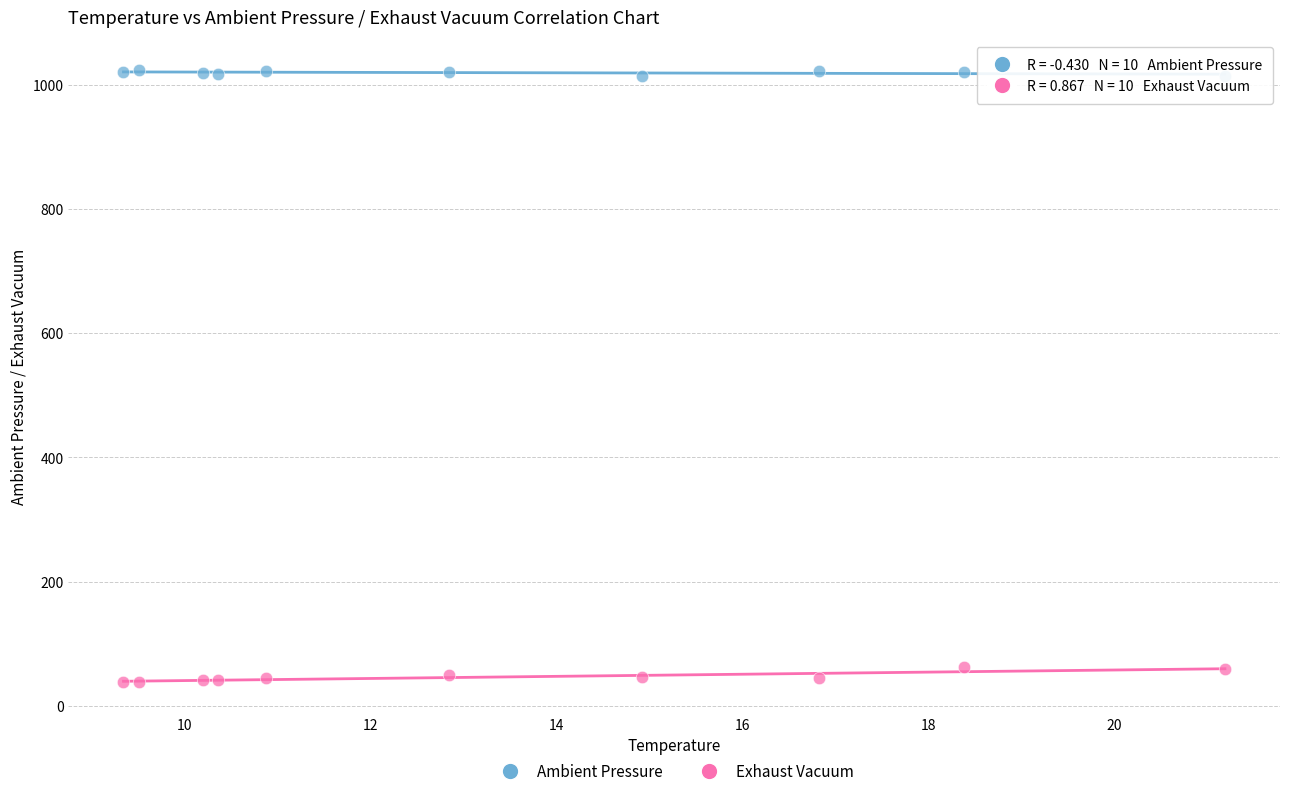

Across all data points, what is the range of Y values (max minus min)?

984.7